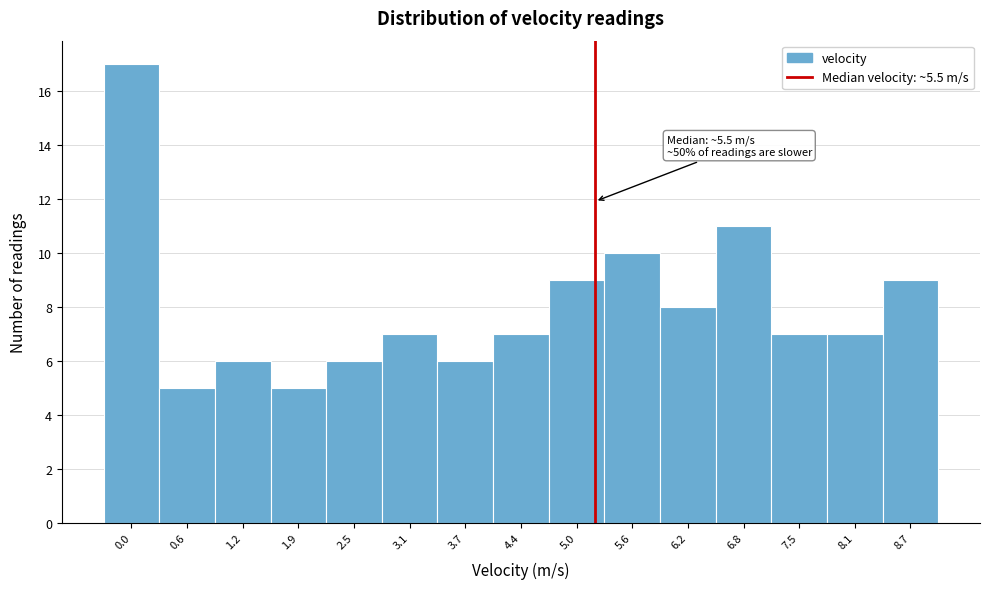

Reading right to left, list all the values displayed in this chart.

9	7	7	11	8	10	9	7	6	7	6	5	6	5	17